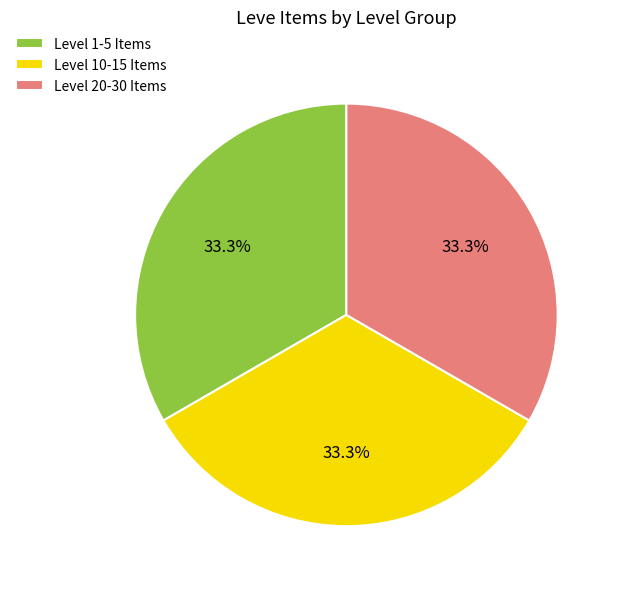

Combined, what portion of the pie is Level 10-15 Items and Level 1-5 Items?

66.7%